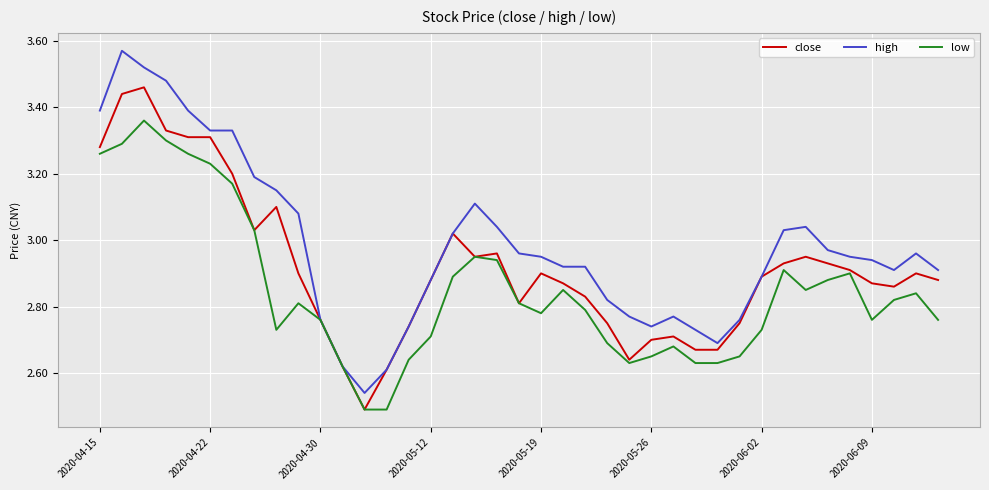

What is the sum of all close values?

113.8